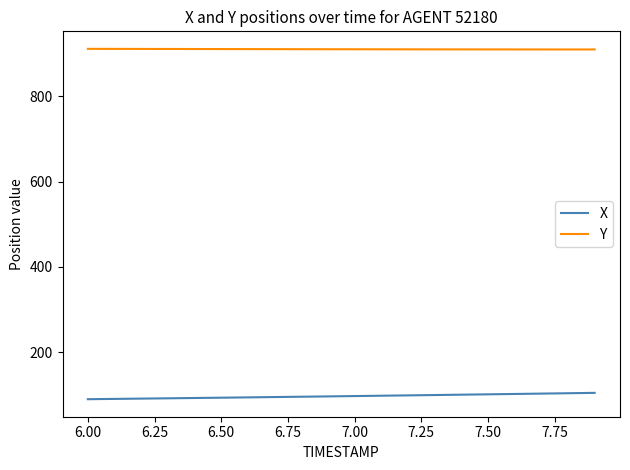

Rank the series by their maximum value, from highest to lowest.

Y, X